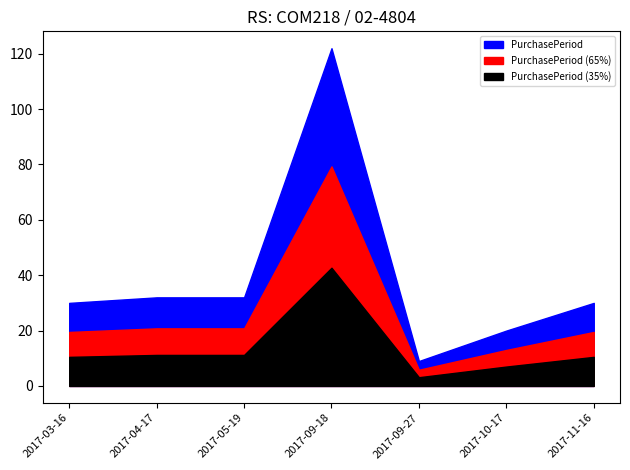

What is the sum of all values?

275